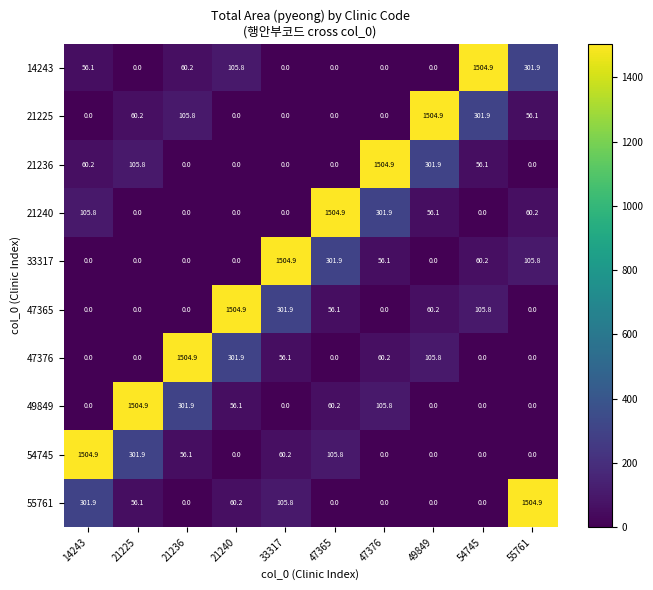

What is the average value of the 21225 series?

202.9